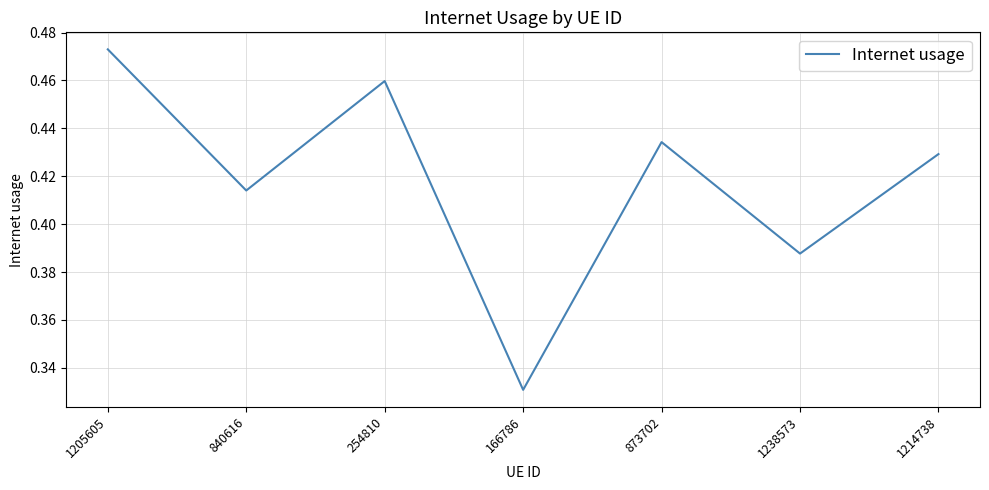

The chart shows a value of 0.6 at 1214738. True or false?

False